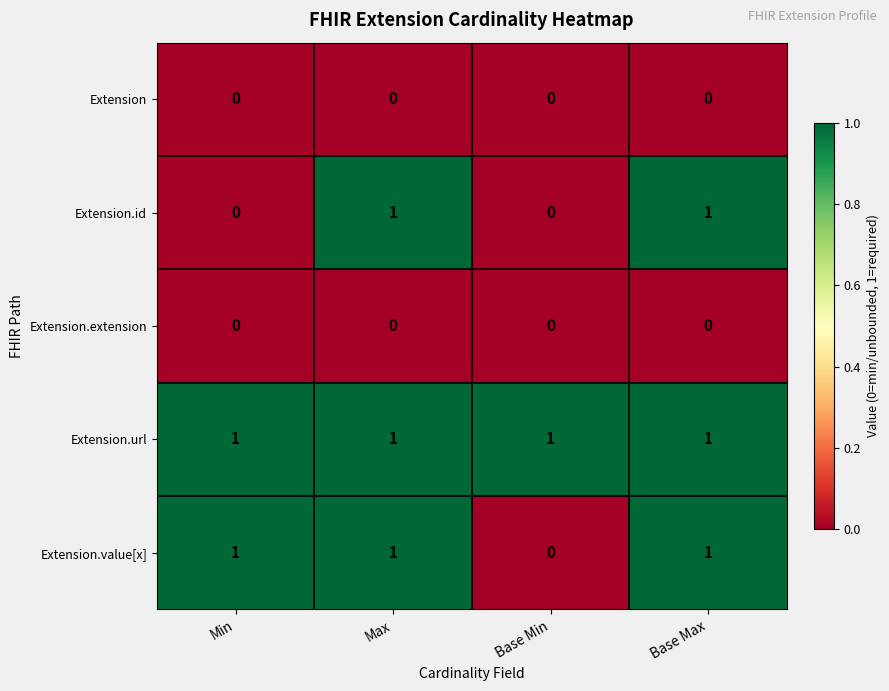

At how many categories does at least one series exceed 0?

4